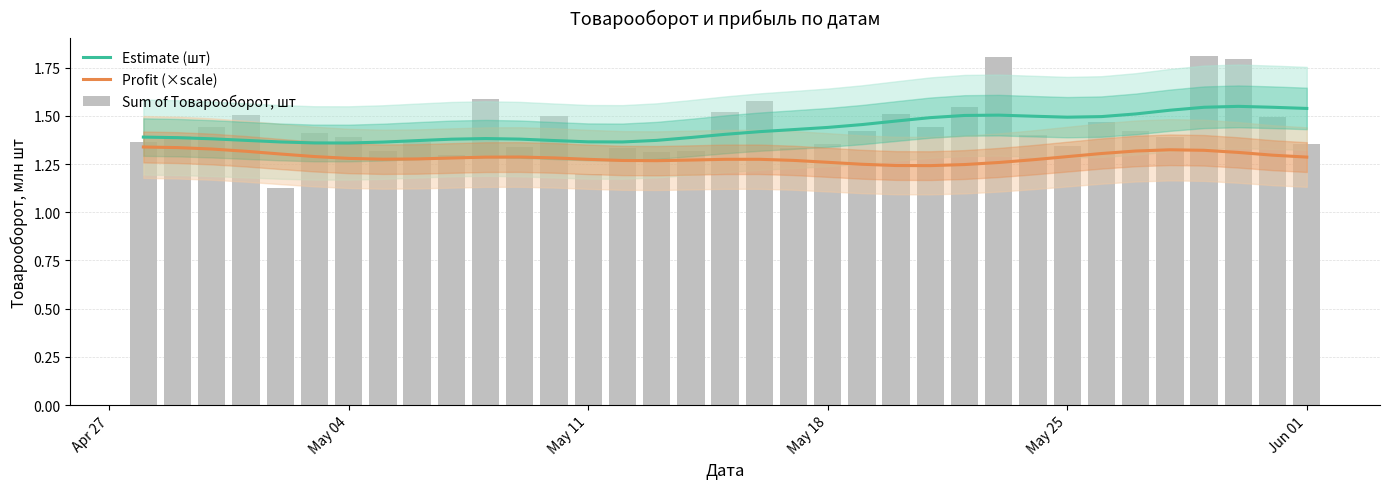

Is the value of Estimate (шт) at 21 greater than the value of Profit (×scale) at 8?

Yes